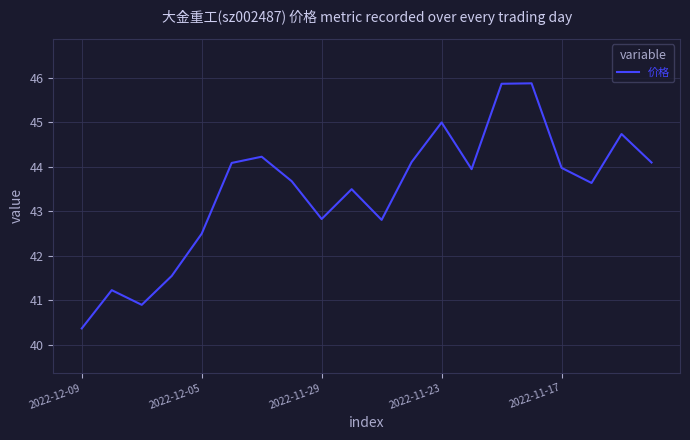

What is the minimum value shown in the chart?

40.4